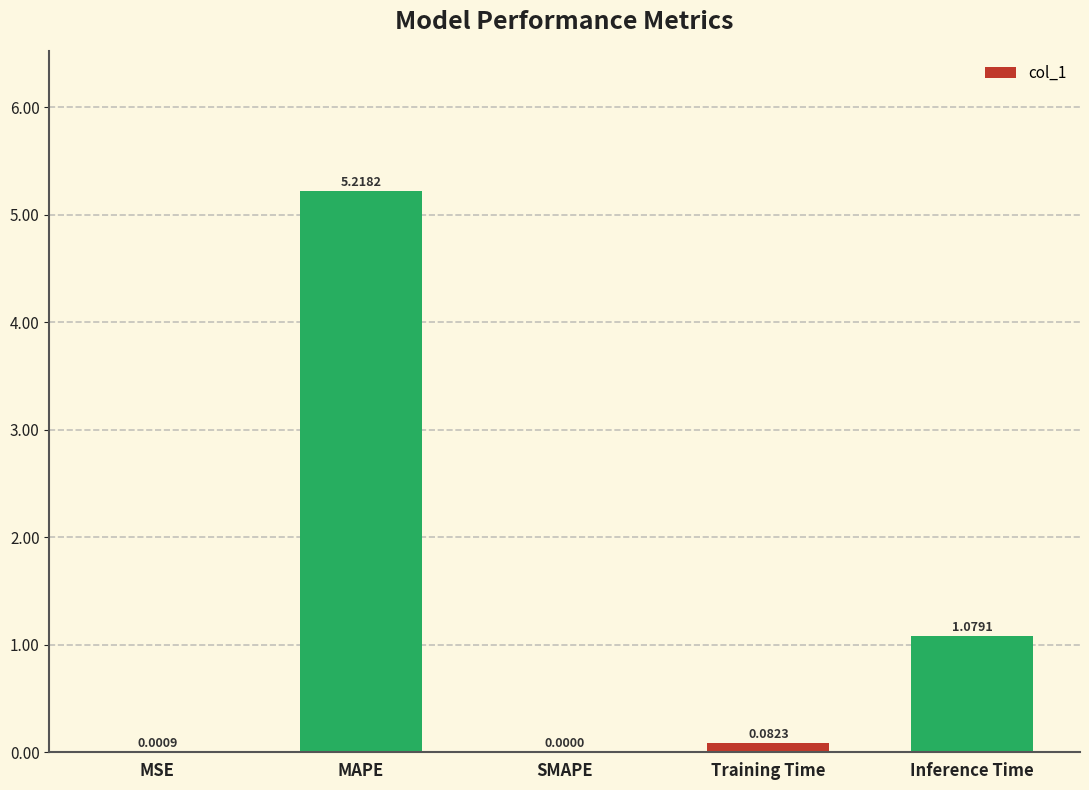

At which label is the value closest to 2?

Inference Time